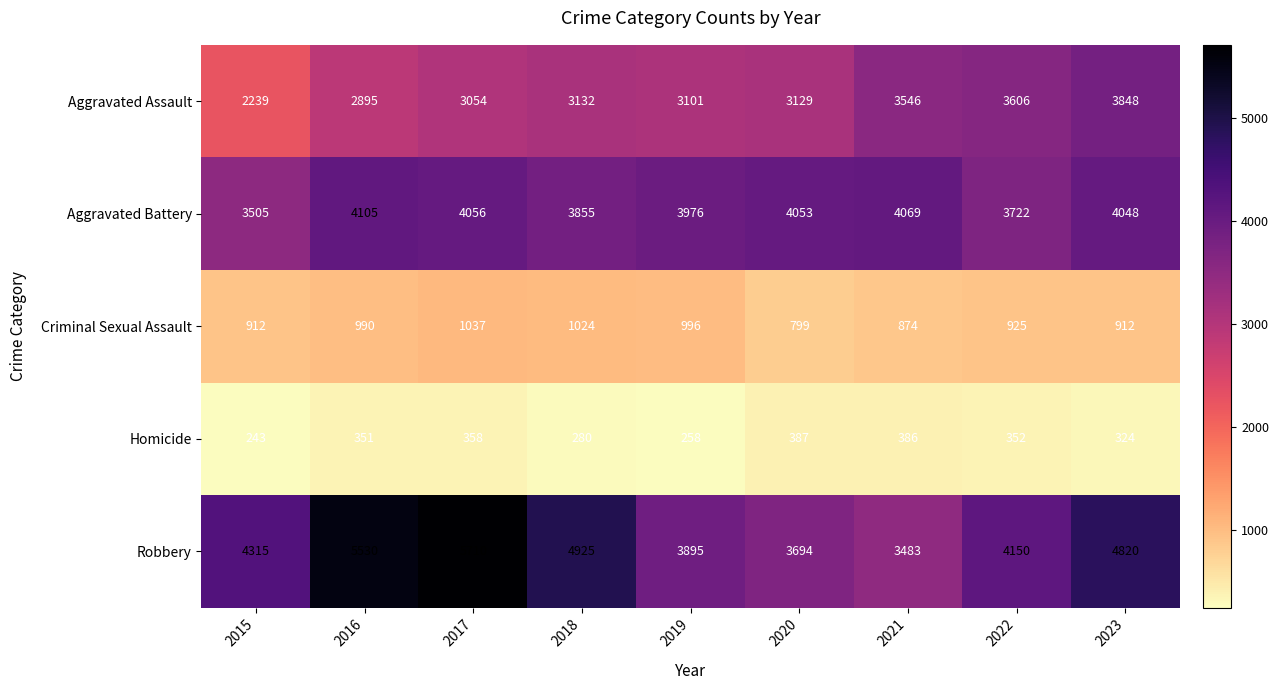

Where does the Aggravated Assault series first go above 3129?

2018